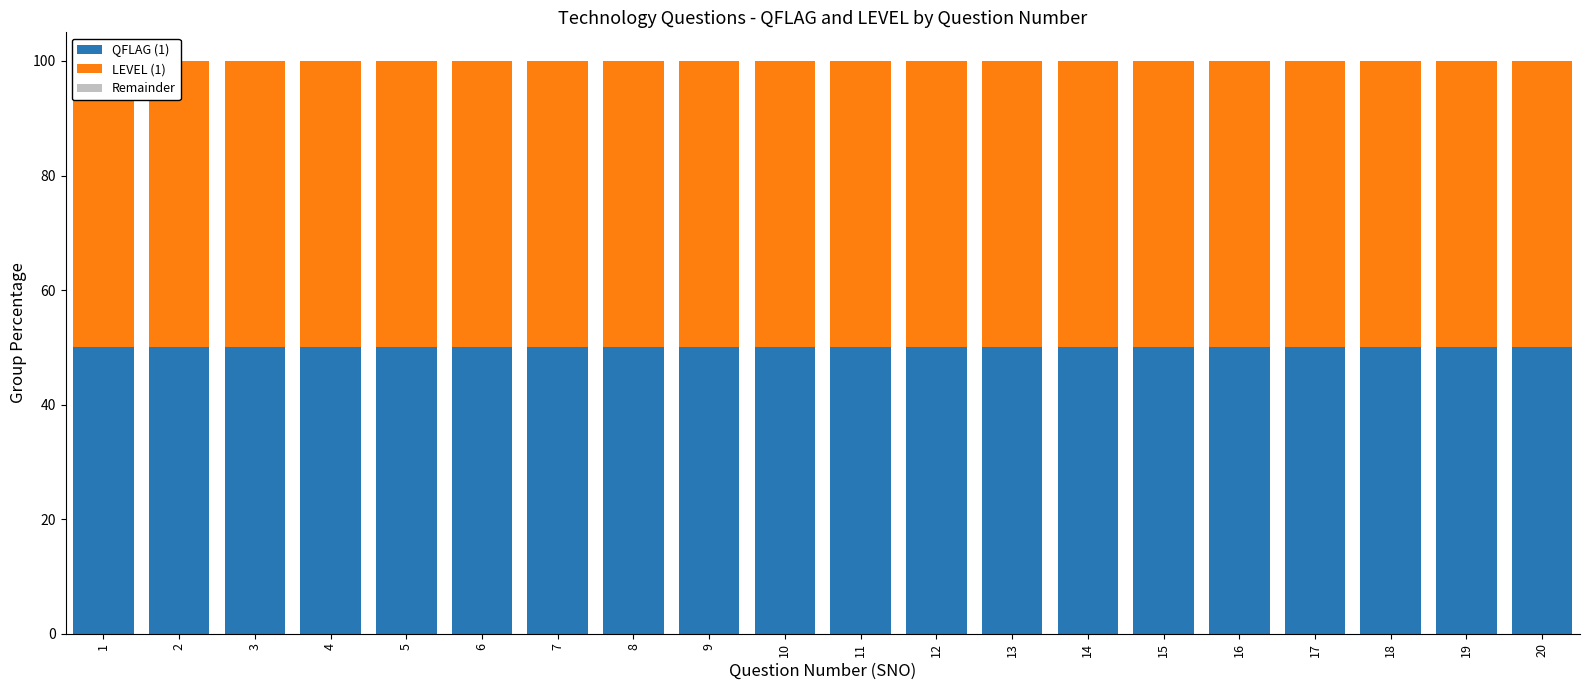

Reading left to right, transcribe all the data shown in this chart.

QFLAG (1): 50	50	50	50	50	50	50	50	50	50	50	50	50	50	50	50	50	50	50	50
LEVEL (1): 50	50	50	50	50	50	50	50	50	50	50	50	50	50	50	50	50	50	50	50
Remainder: 0	0	0	0	0	0	0	0	0	0	0	0	0	0	0	0	0	0	0	0